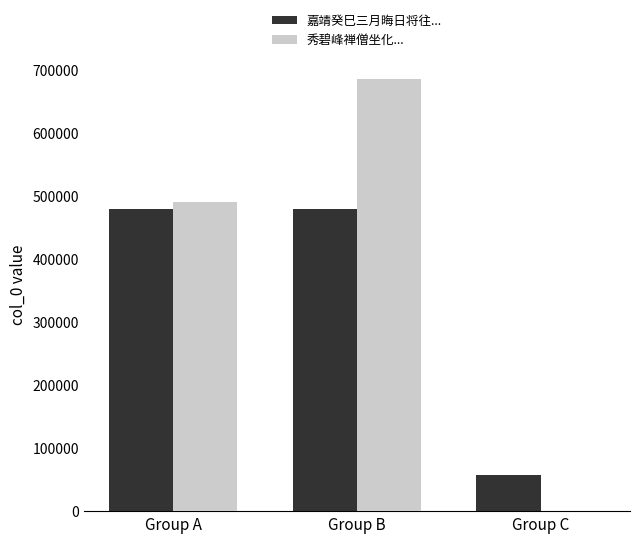

What is the spread (max minus min) of values at Group B?

206514